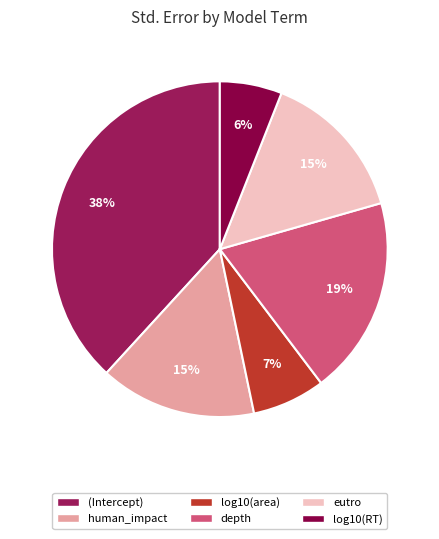

How many slices are in this pie chart?

6